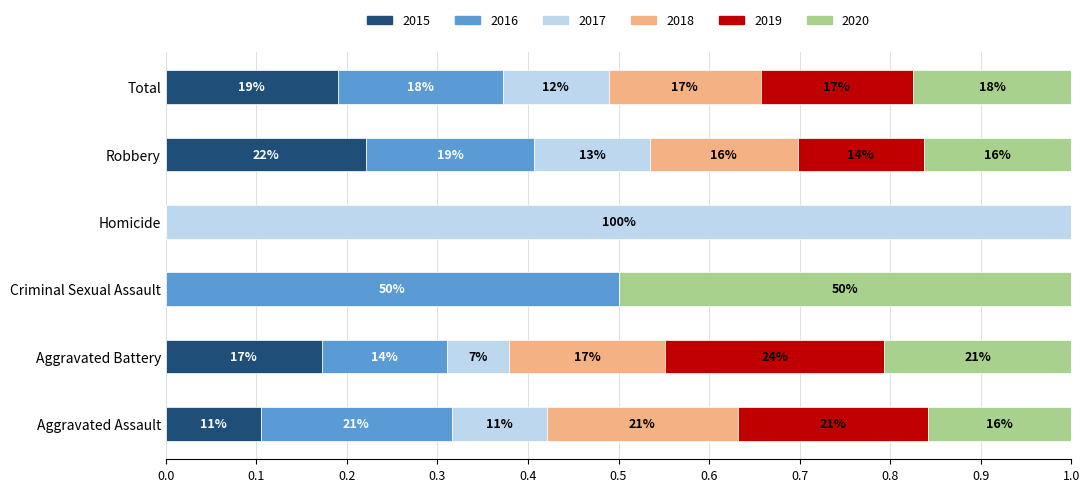

How many categories are shown in the chart?

6